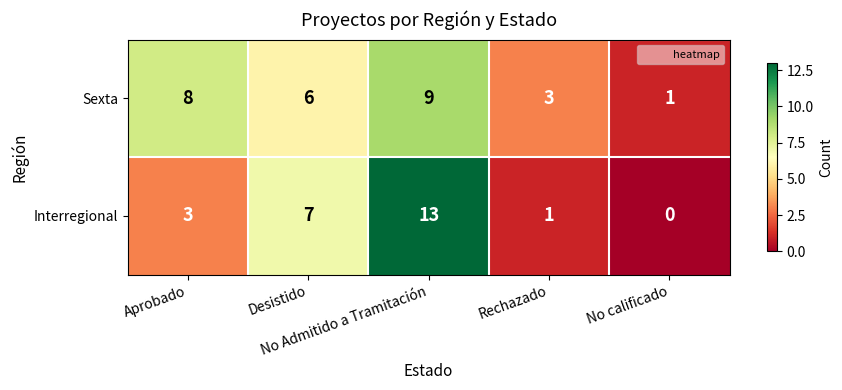

Which series has the largest total across all categories?

Sexta